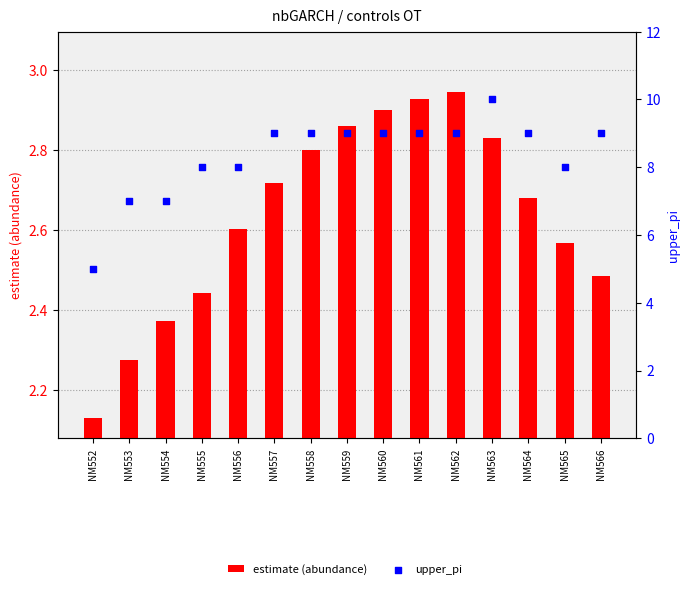

Which series has the largest Y range (max minus min)?

upper_pi